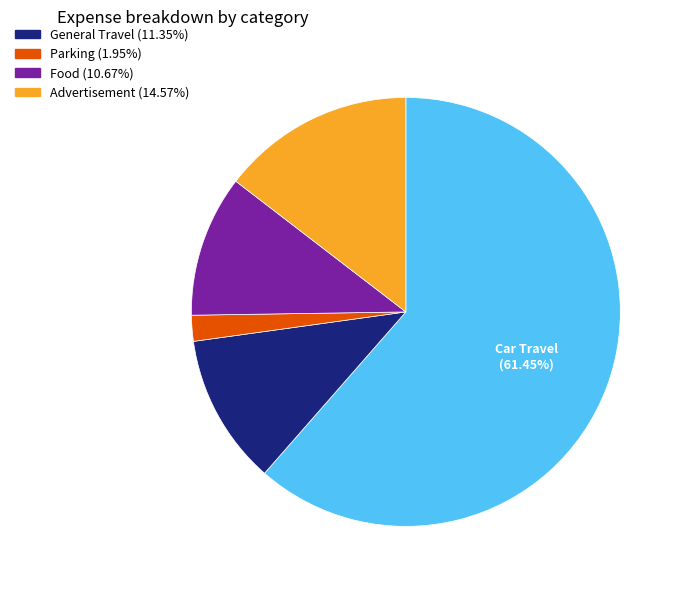

Is there a majority slice in this chart?

Yes